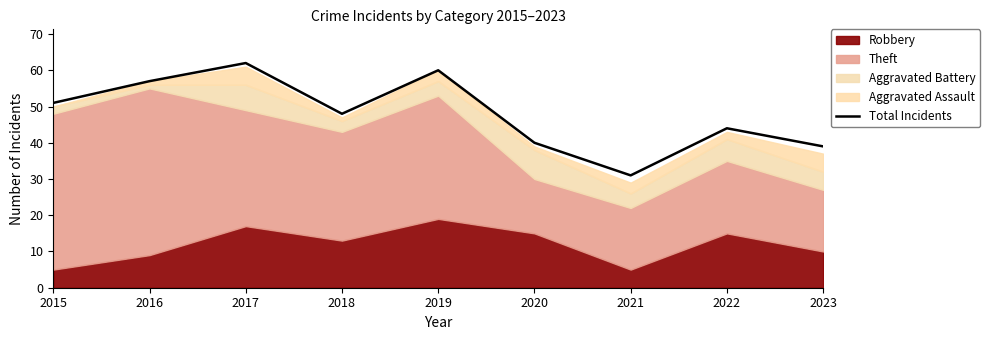

What is the ratio of the value at 2016 to the value at 2023?

1.5